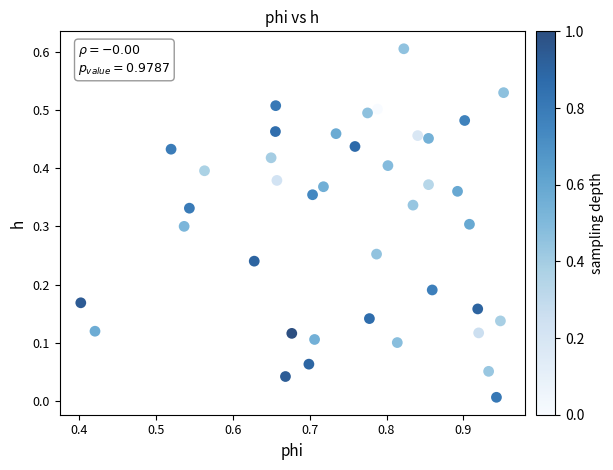

What is the range of Y values (max minus min)?

0.6